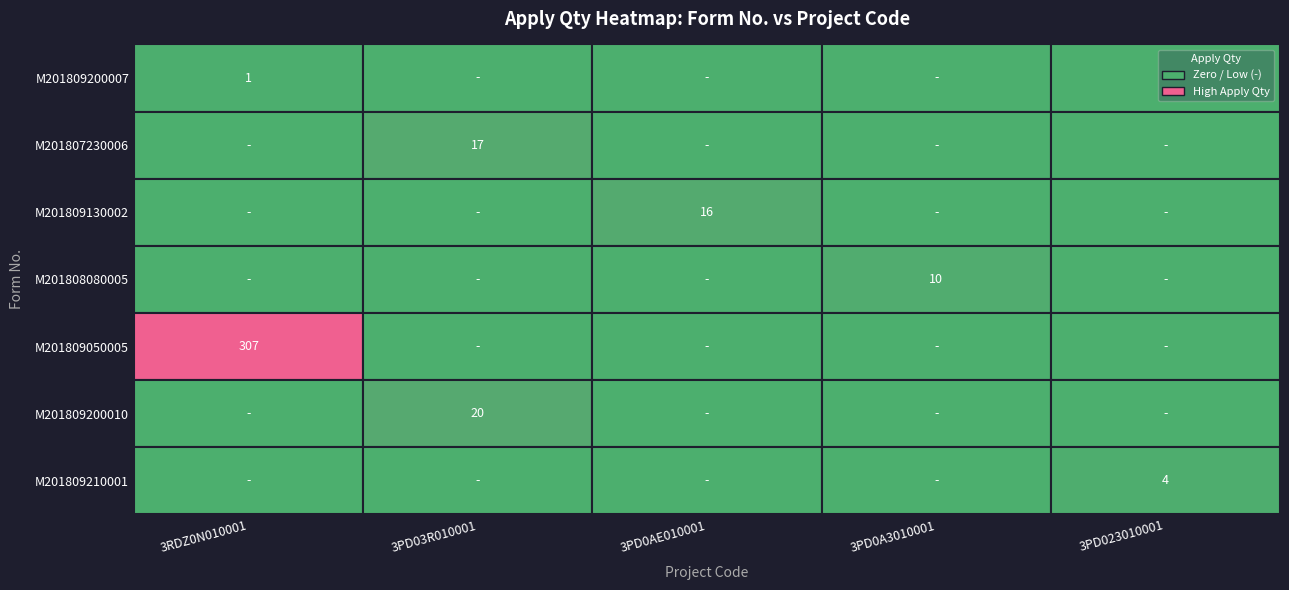

At which category does the chart reach its peak across all series?

3RDZ0N010001